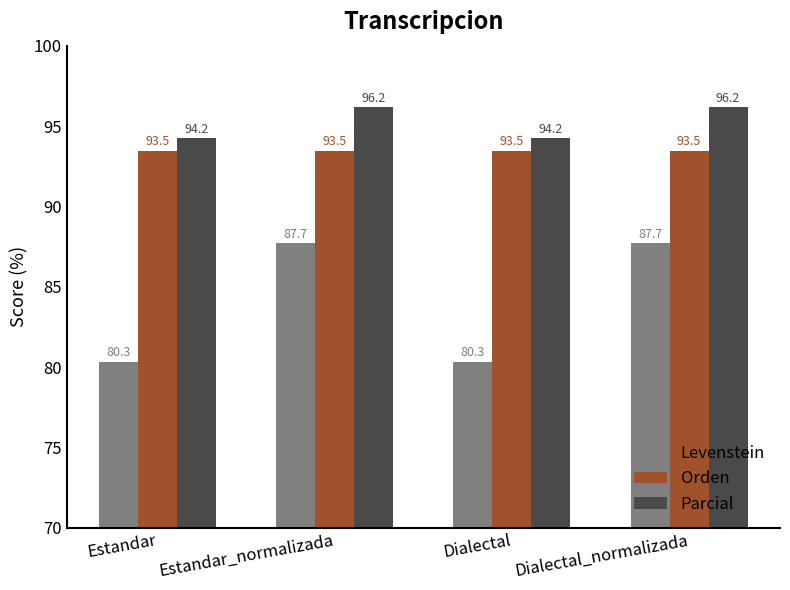

Is the value of Parcial at Dialectal_normalizada greater than the value of Orden at Dialectal_normalizada?

Yes